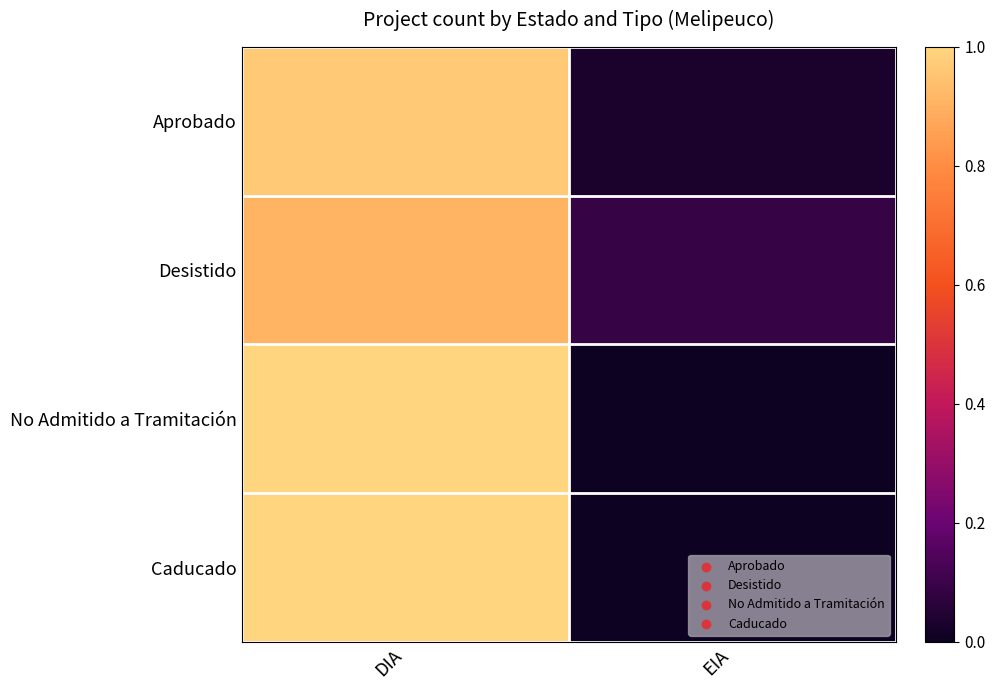

At which category does the chart reach its peak across all series?

DIA